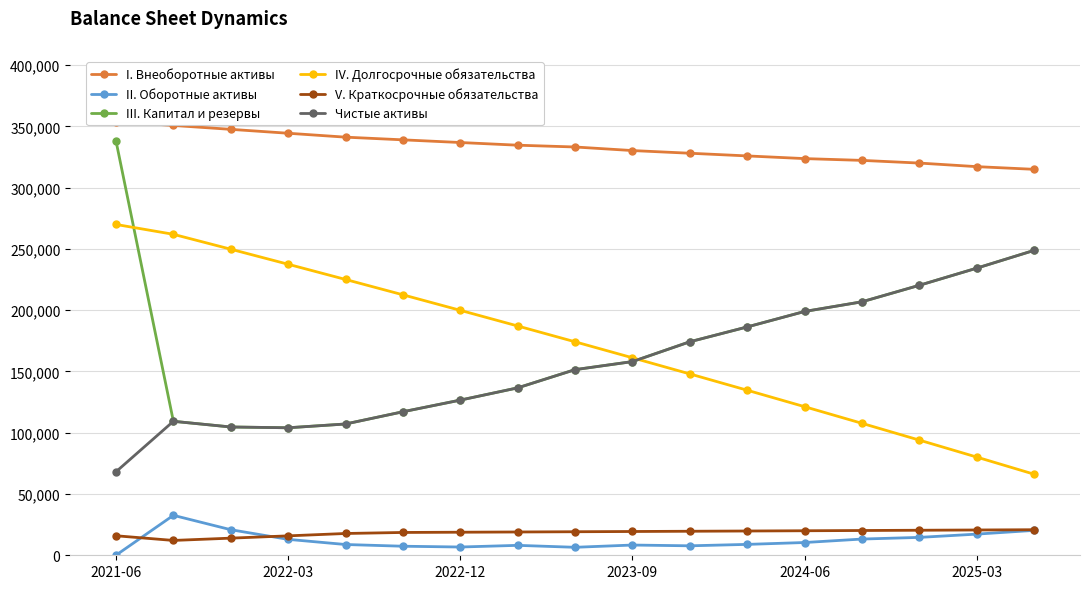

How many data points in IV. Долгосрочные обязательства are less than 174228?

8